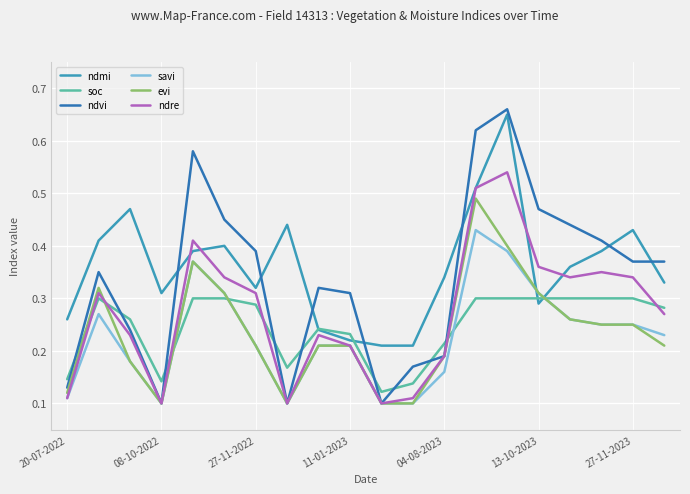

After their last crossing, which series has the higher values: soc or ndvi?

ndvi